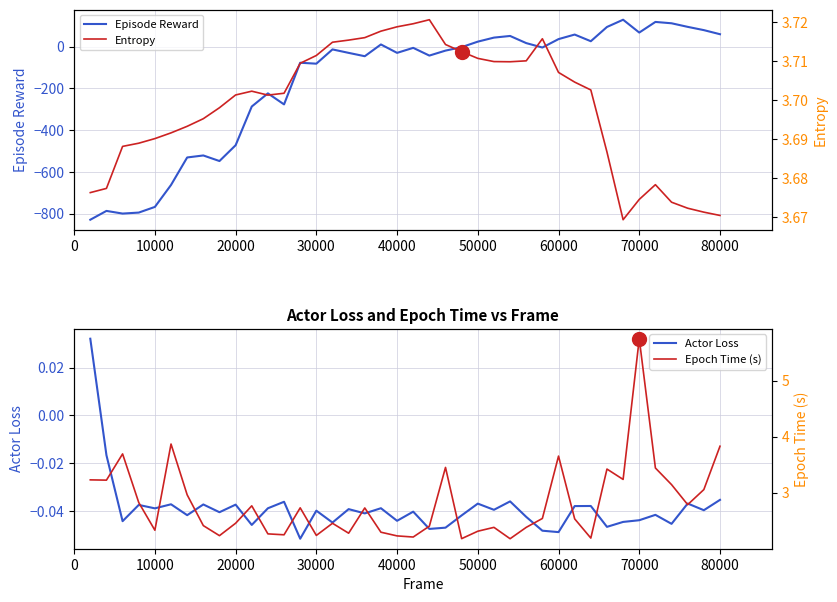

What is the lowest value of the Episode Reward series?

-829.6